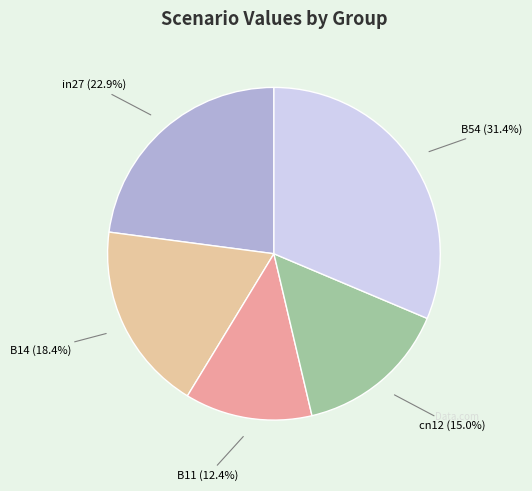

Does any single category account for the majority?

No